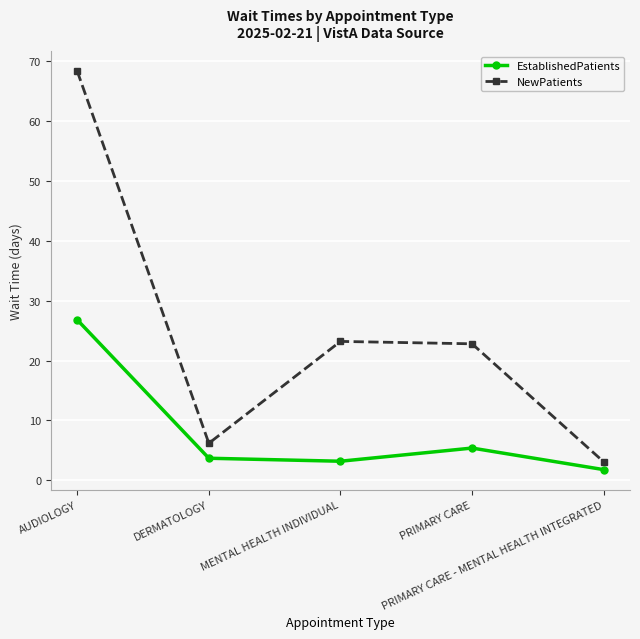

What is the sum of all EstablishedPatients values?

40.9